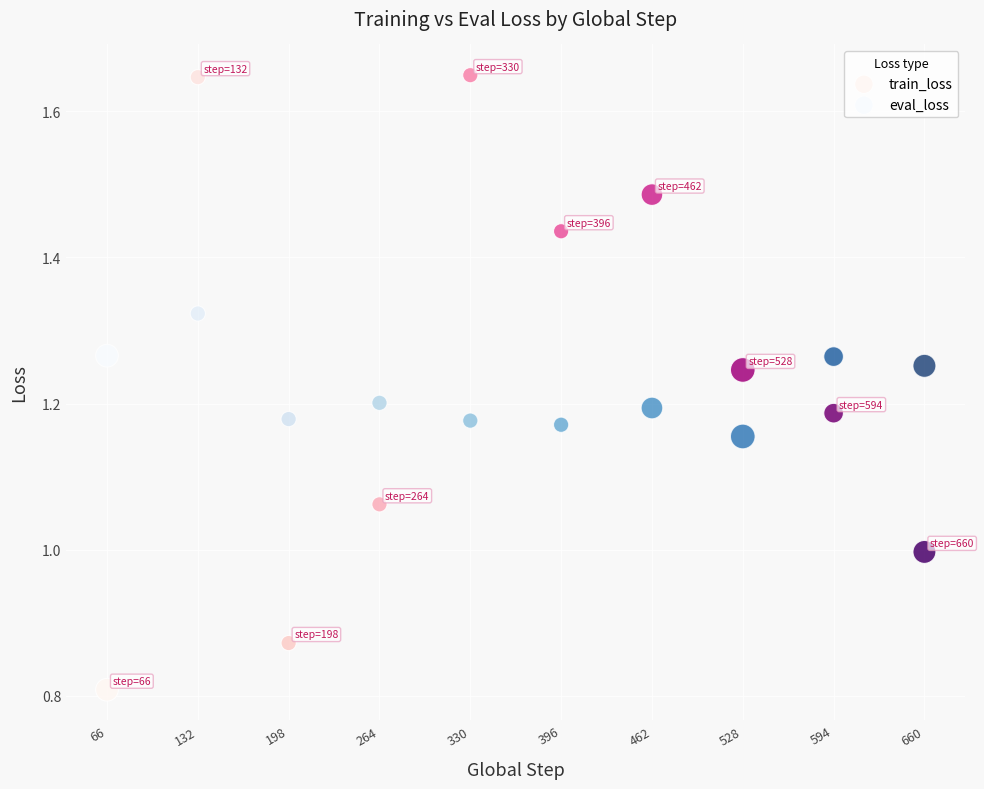

What is the X range (max minus min) for the scatter plot?

594.0